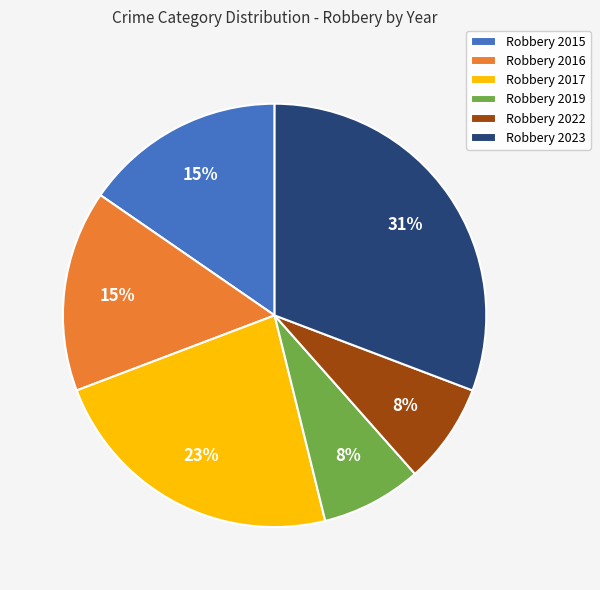

How many segments does this pie chart have?

6